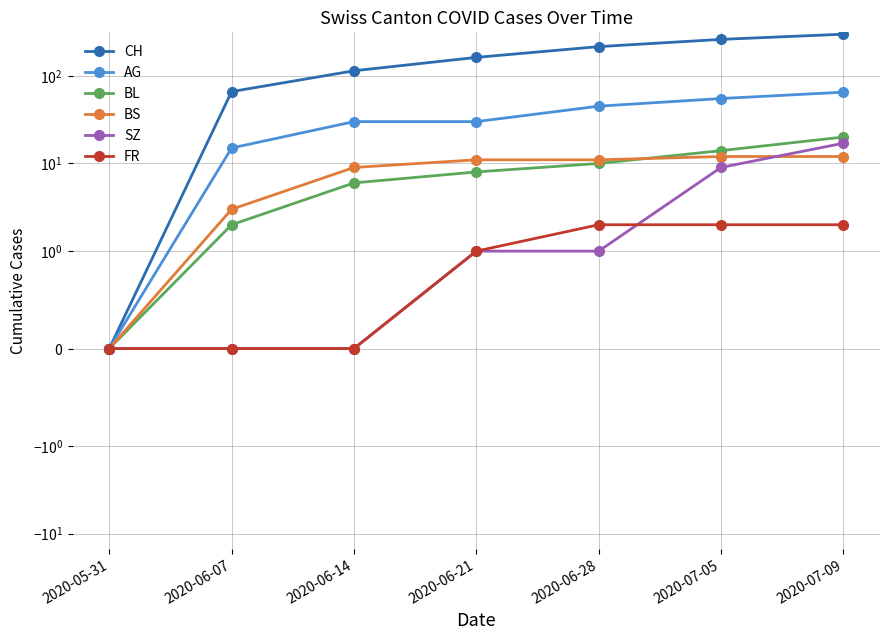

True or false: BL and SZ intersect in this chart.

False